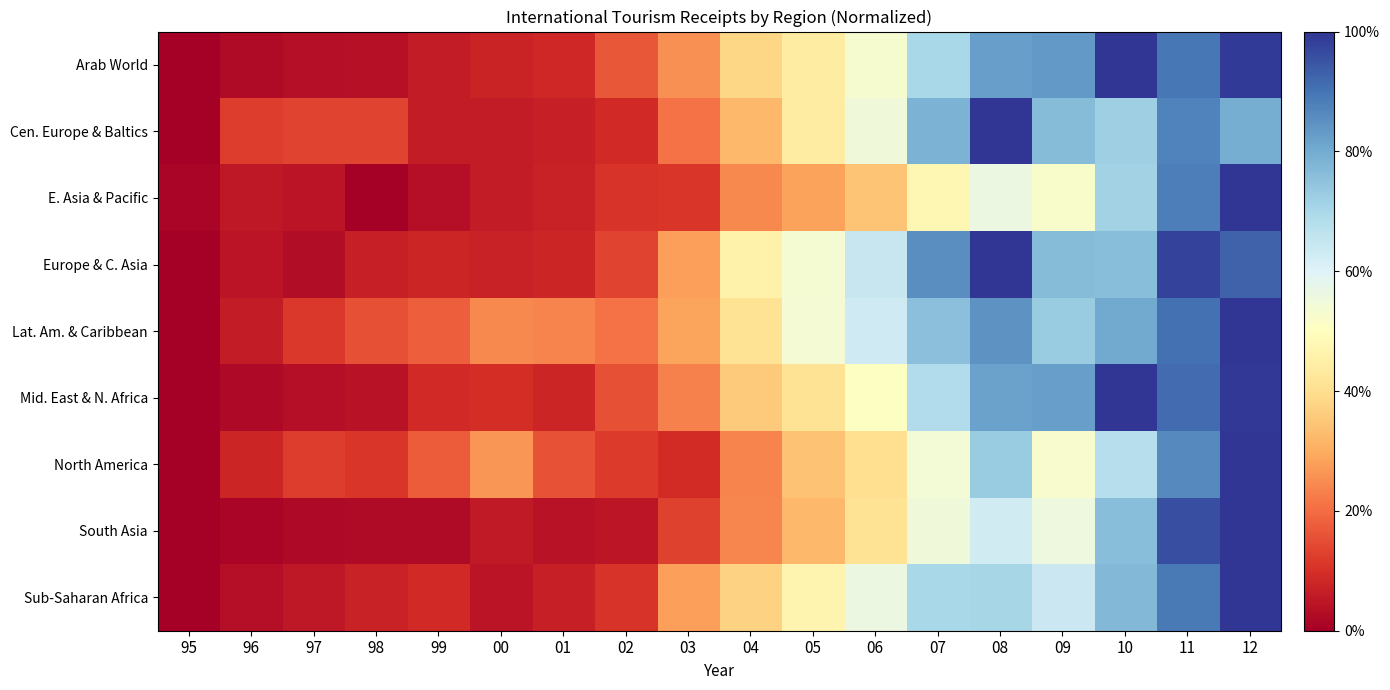

What is the spread (max minus min) of values at 11?

0.1